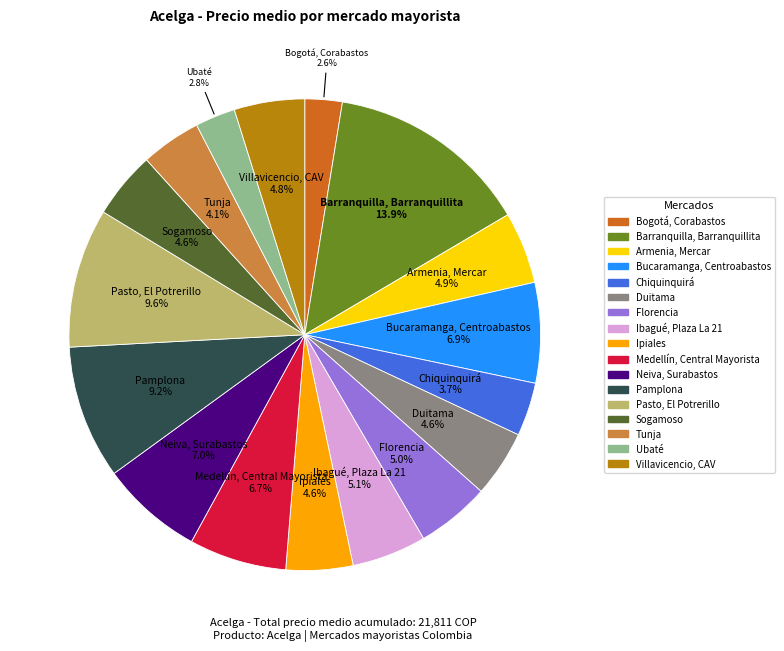

How many slices are in this pie chart?

17